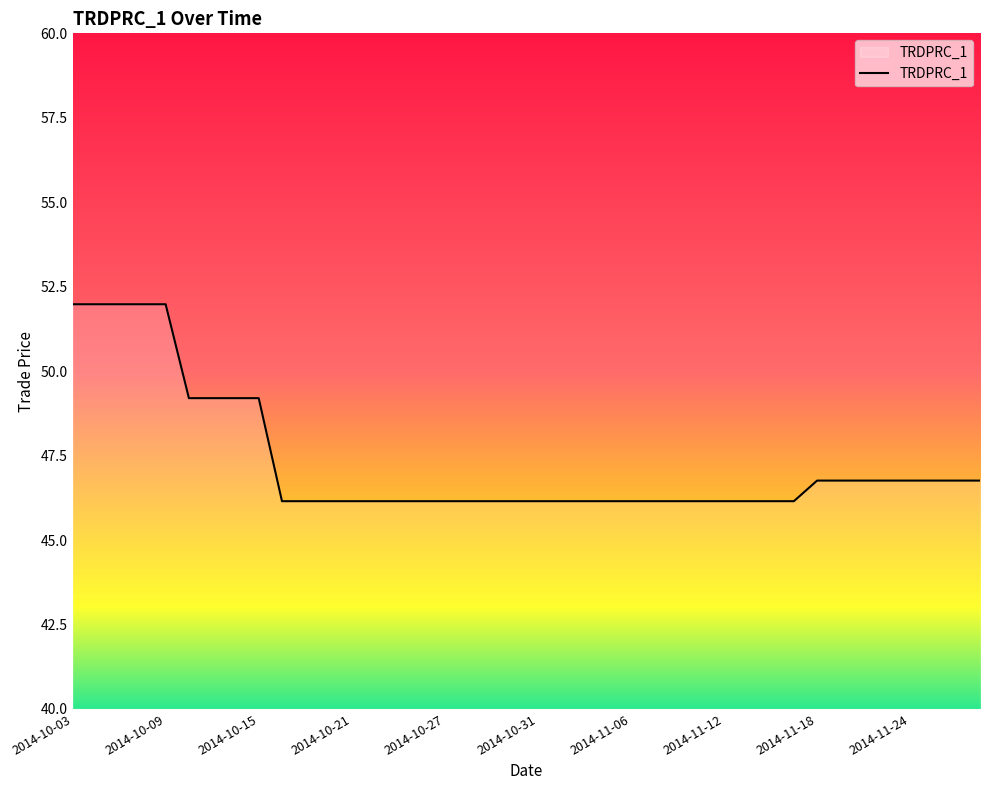

What is the average value?

47.3